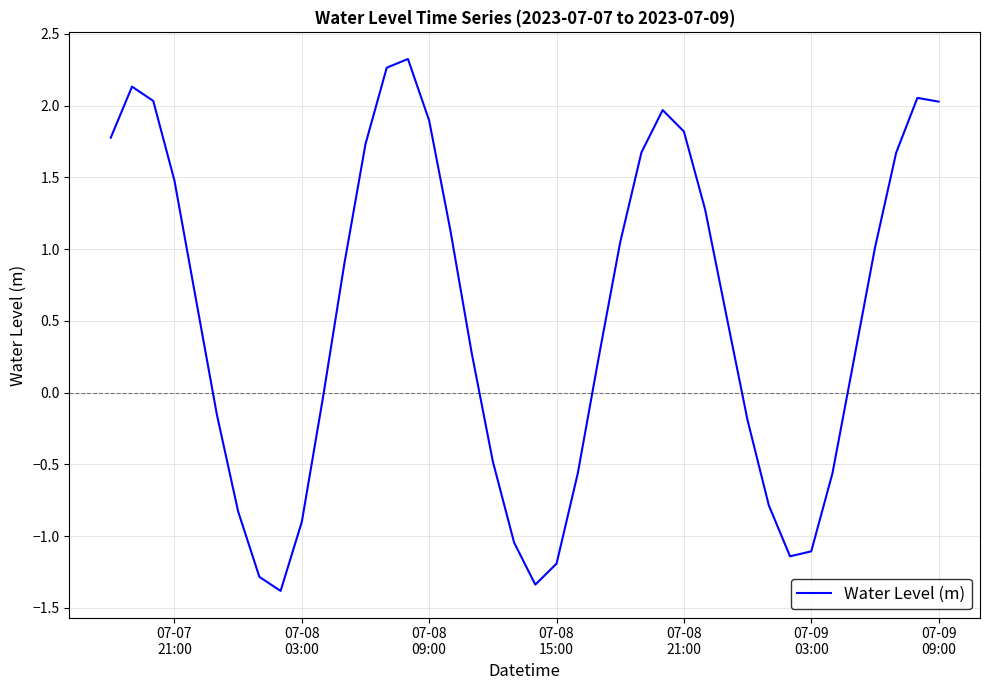

What is the maximum value shown in the chart?

2.3